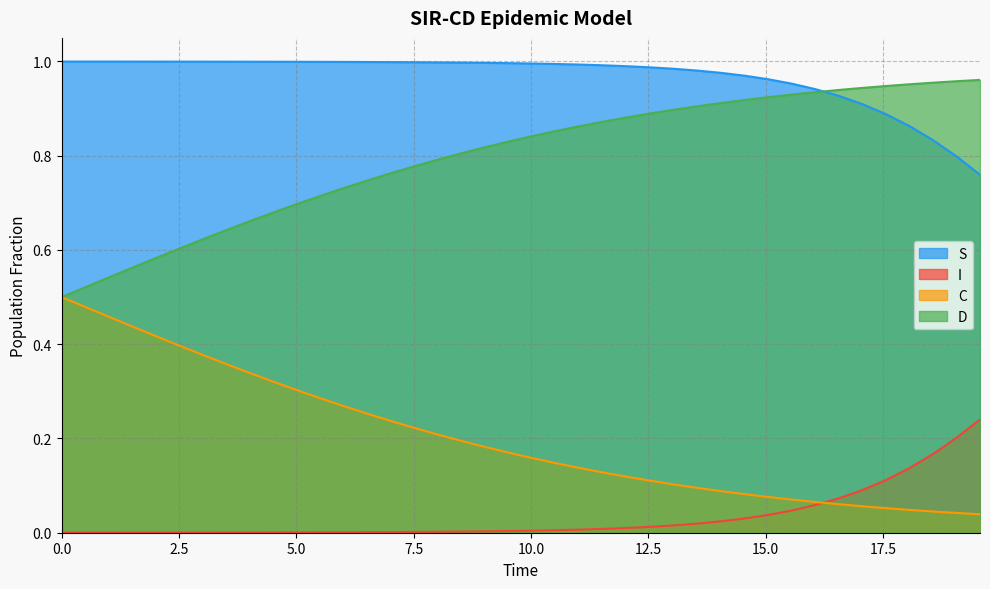

Which series has the largest total across all categories?

S